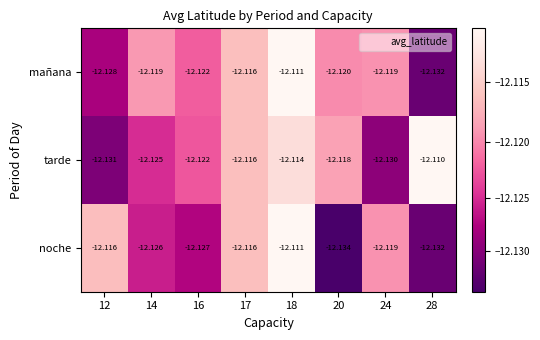

Which series has the largest total across all categories?

tarde